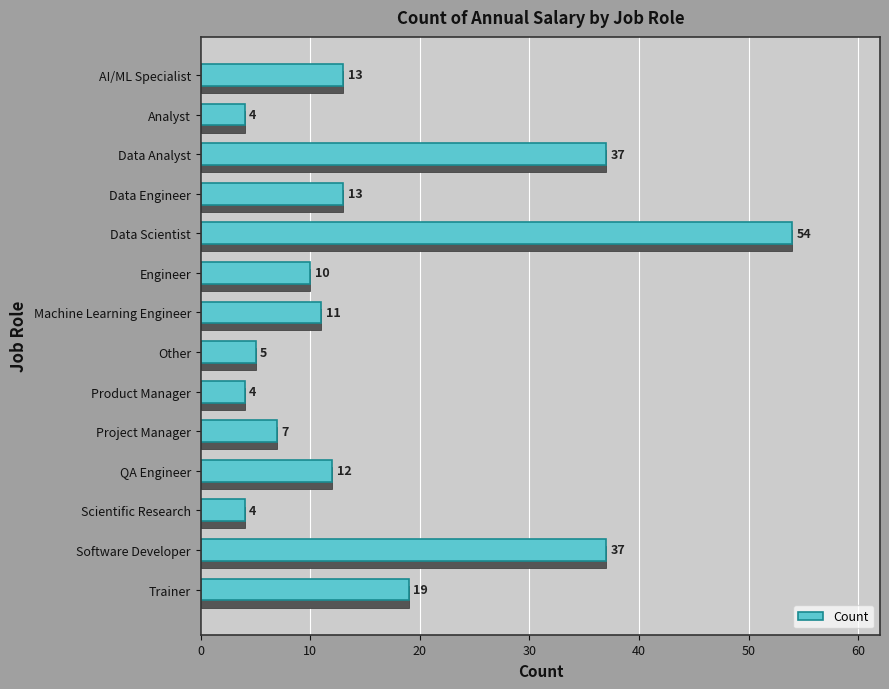

What is the approximate value at Engineer, to the nearest 10?

10